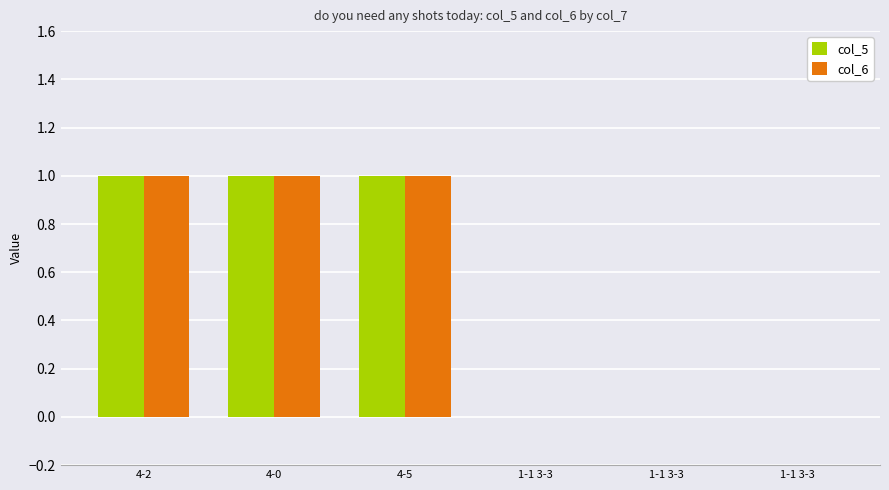

Reading left to right, extract all data points from this chart.

col_5: 1	1	1	0	0	0
col_6: 1	1	1	0	0	0